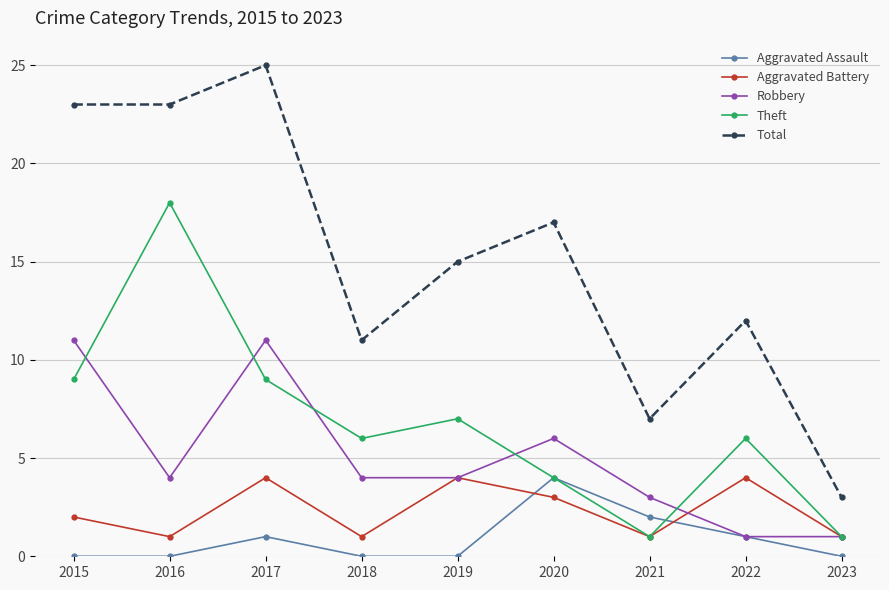

What is the spread (max minus min) of values at 2022?

11